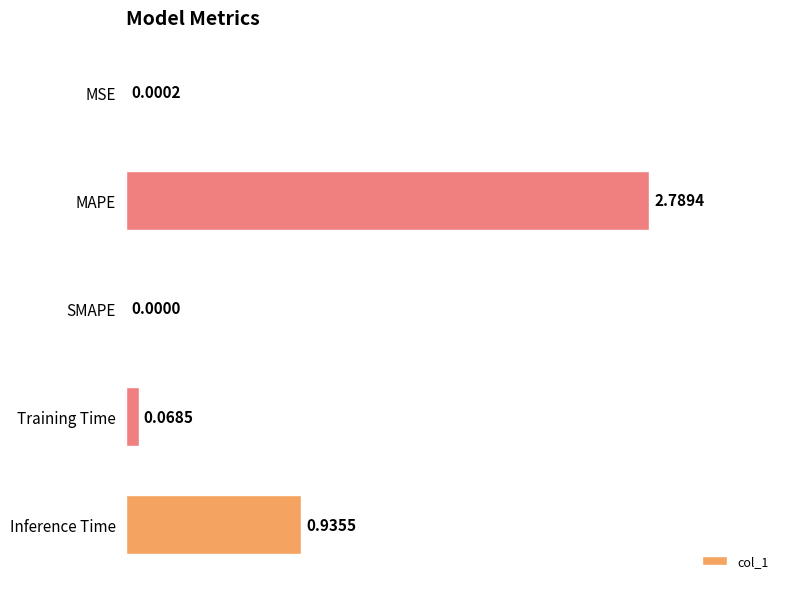

What is the average value?

0.8